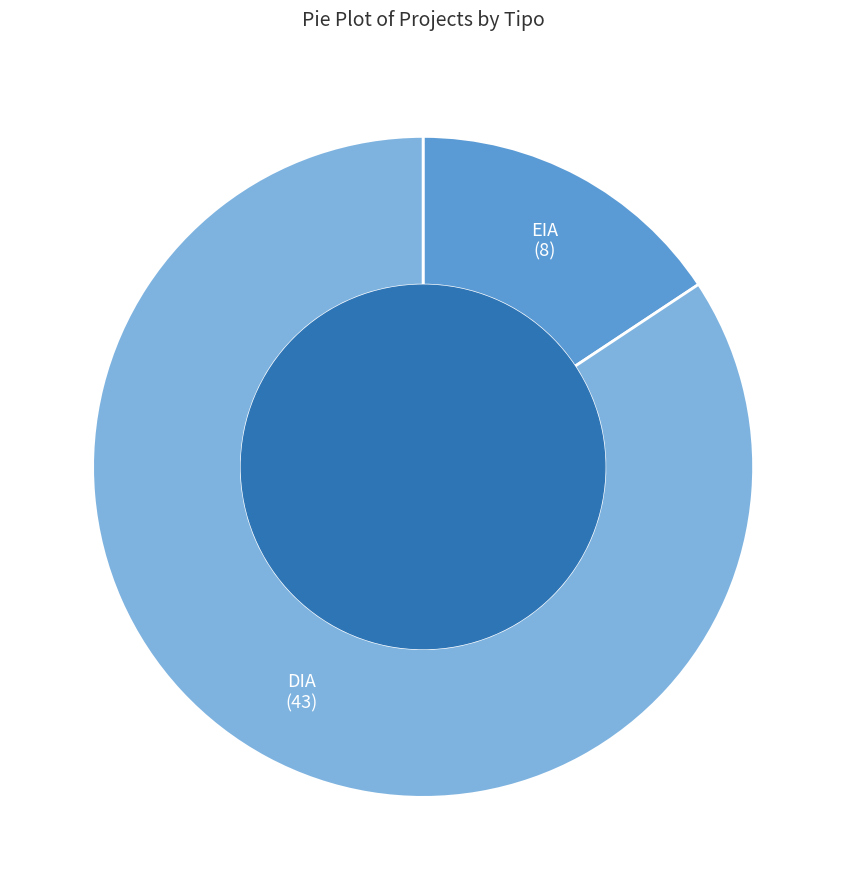

Is there a majority slice in this chart?

Yes